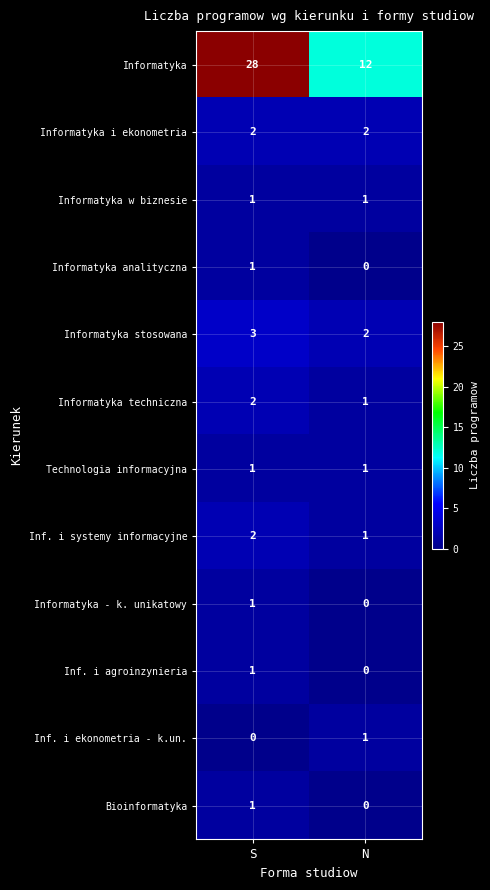

What is the difference between the highest and lowest values at N?

12